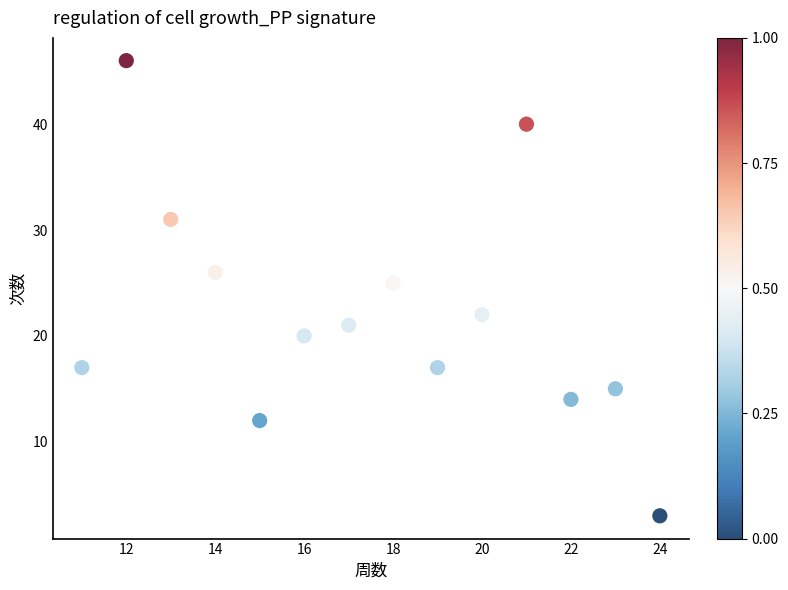

What Y value in the scatter plot is closest to 24?

25